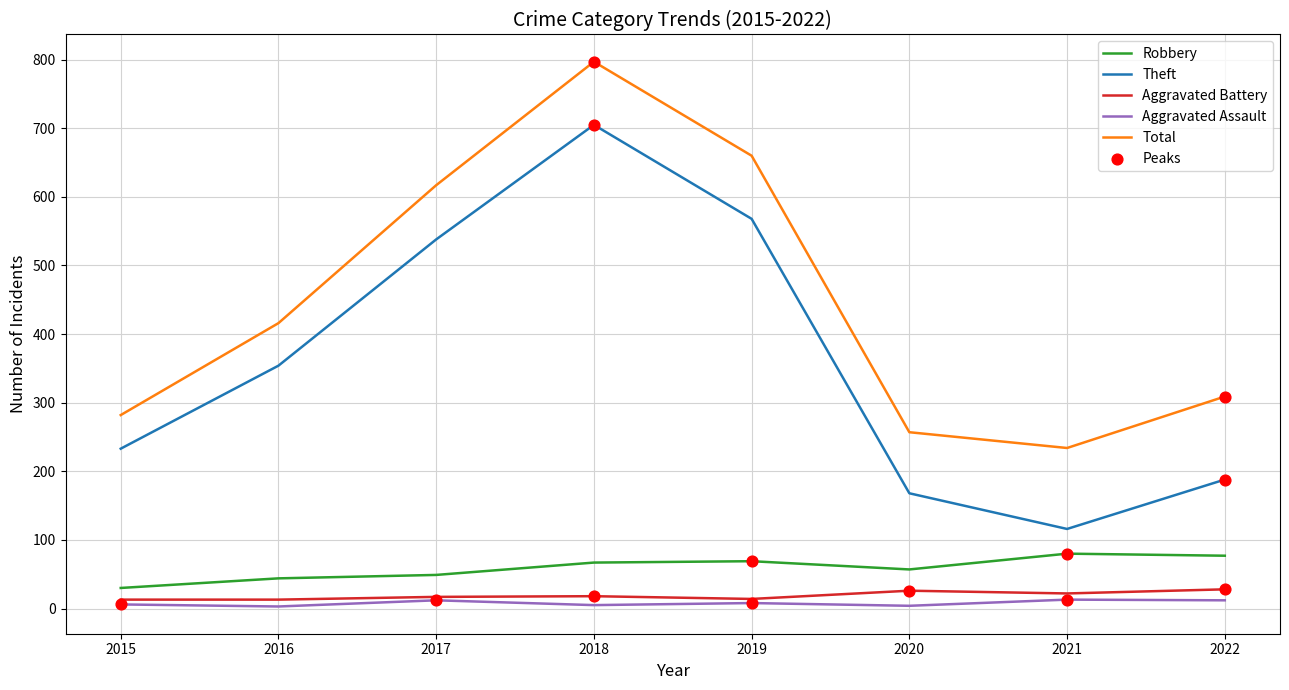

At which category is the sum across all series the highest?

2018